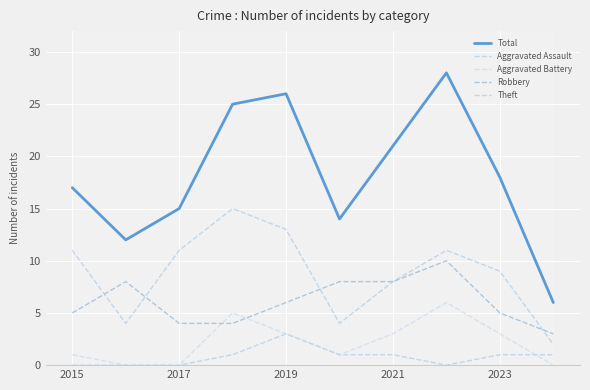

Does the chart display data point markers on the line(s)?

No